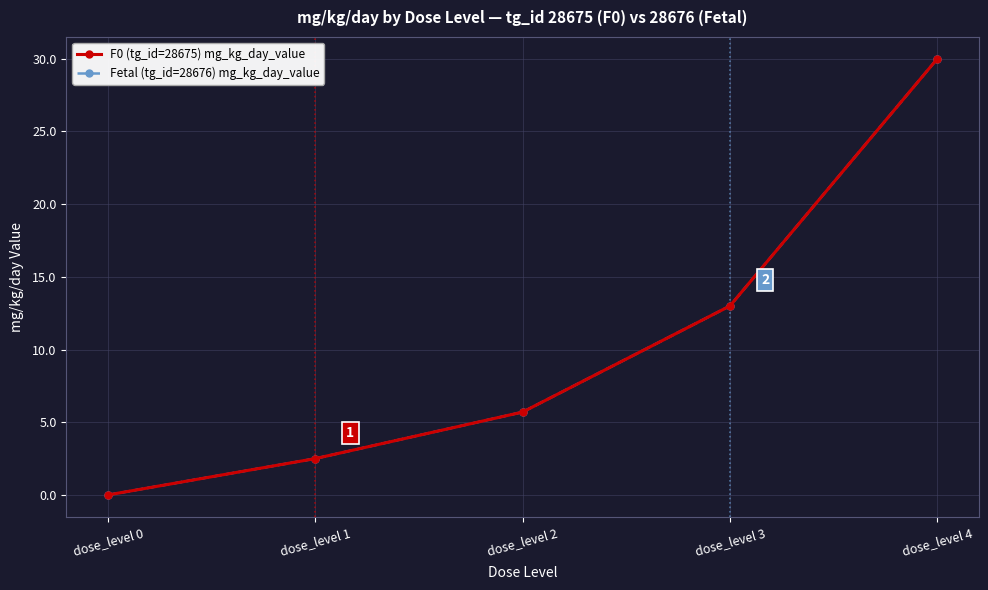

True or false: Fetal (tg_id=28676) mg_kg_day_value and F0 (tg_id=28675) mg_kg_day_value intersect in this chart.

False